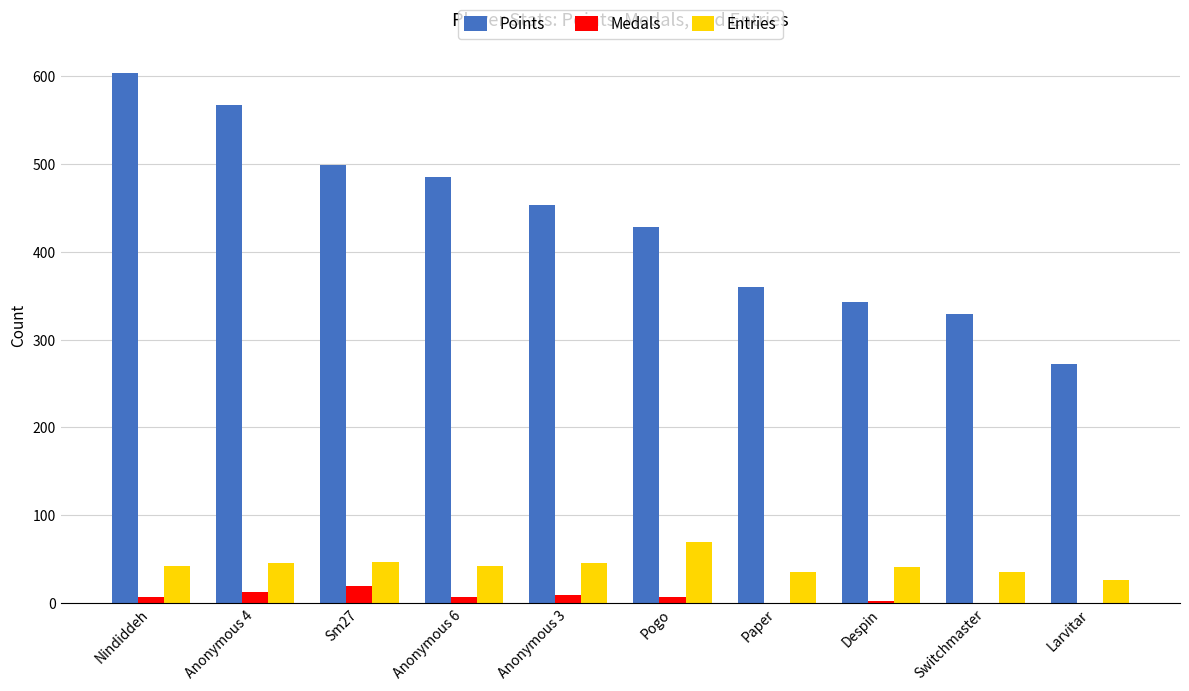

What is the spread (max minus min) of values at Anonymous 4?

554